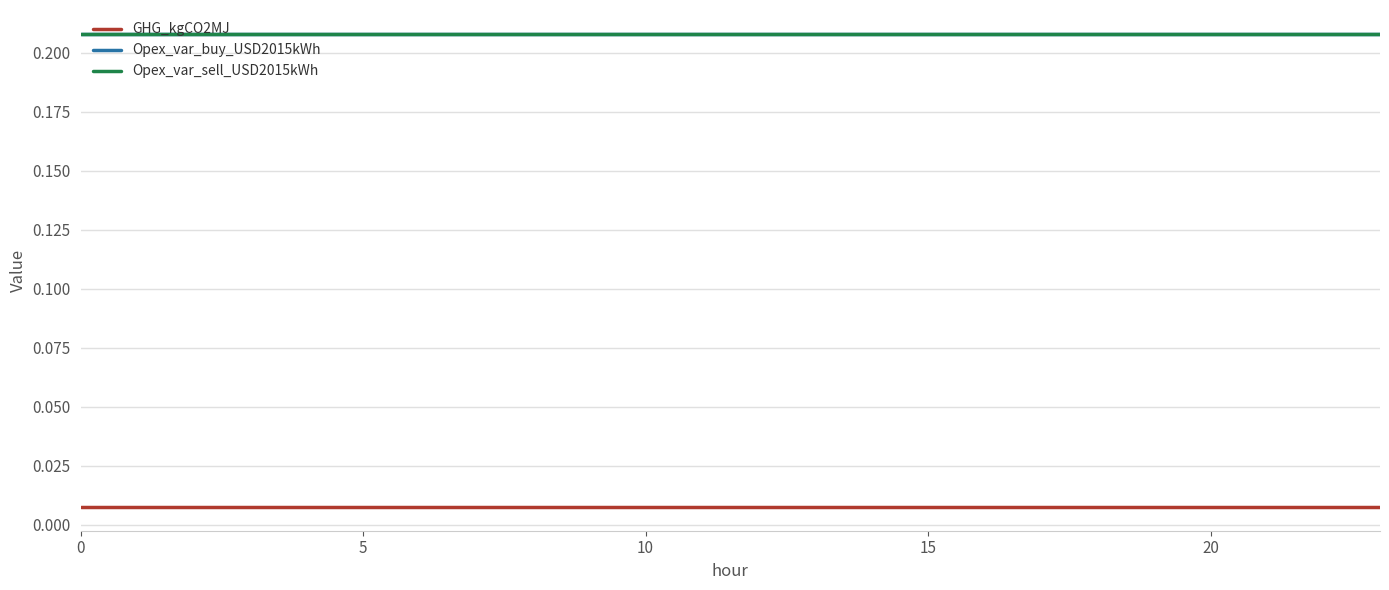

Does the chart have visible grid lines?

Yes